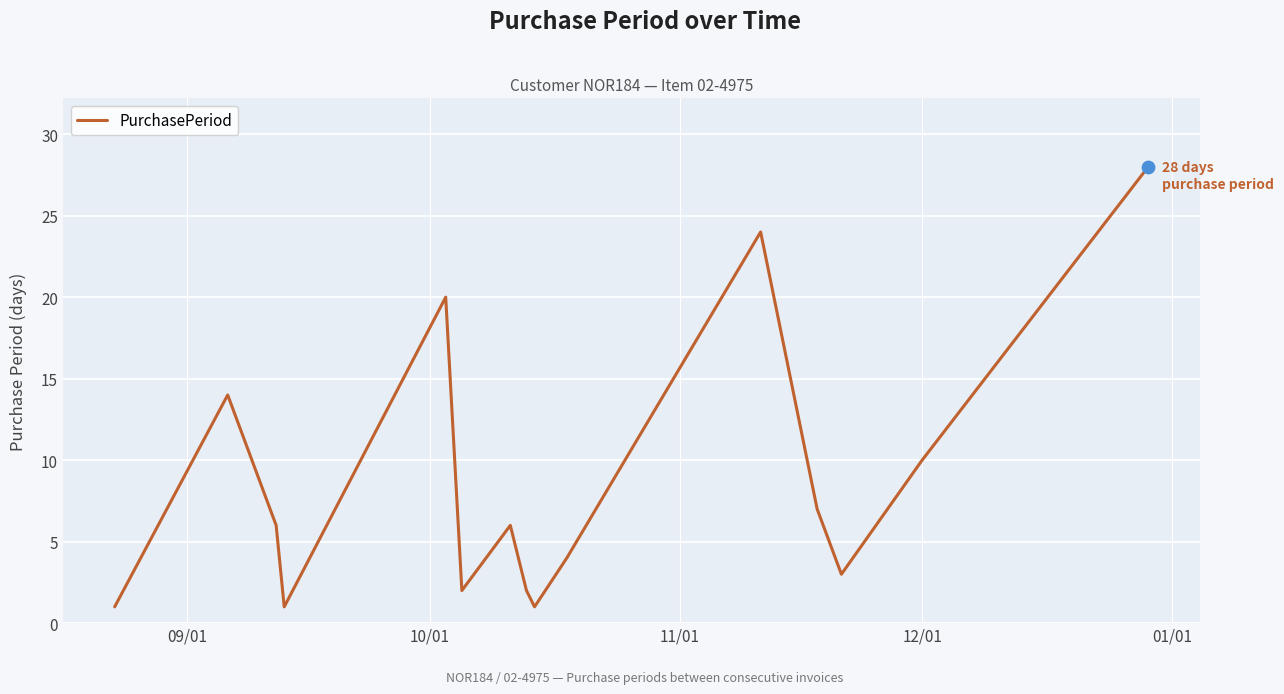

What is the greatest value displayed?

28